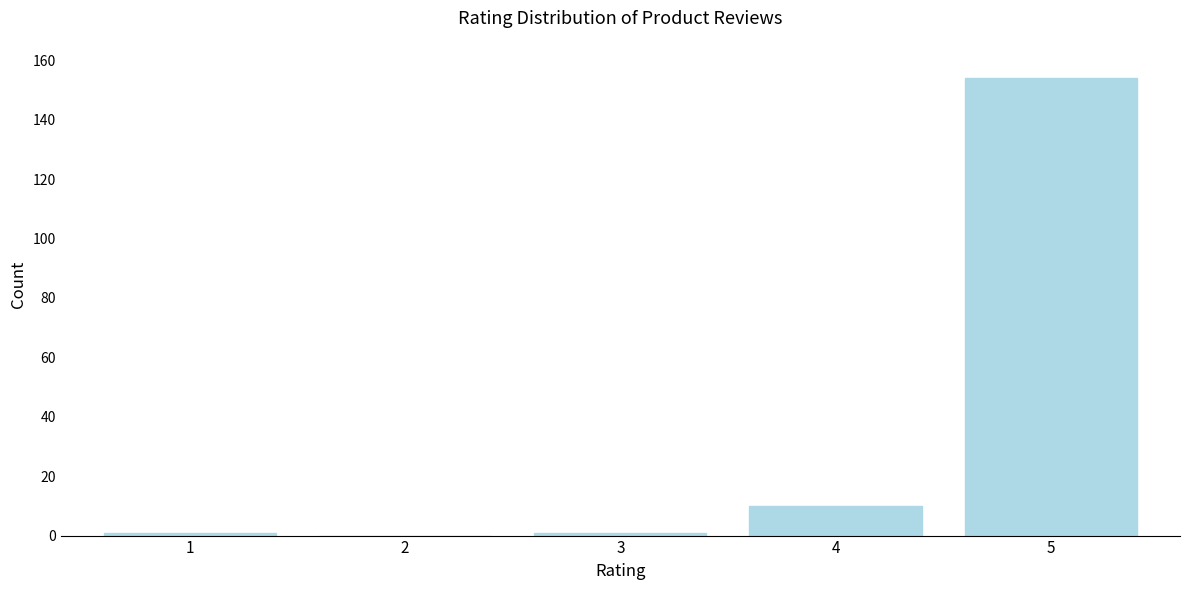

Reading left to right, transcribe all the data shown in this chart.

1=1	2=0	3=1	4=10	5=154